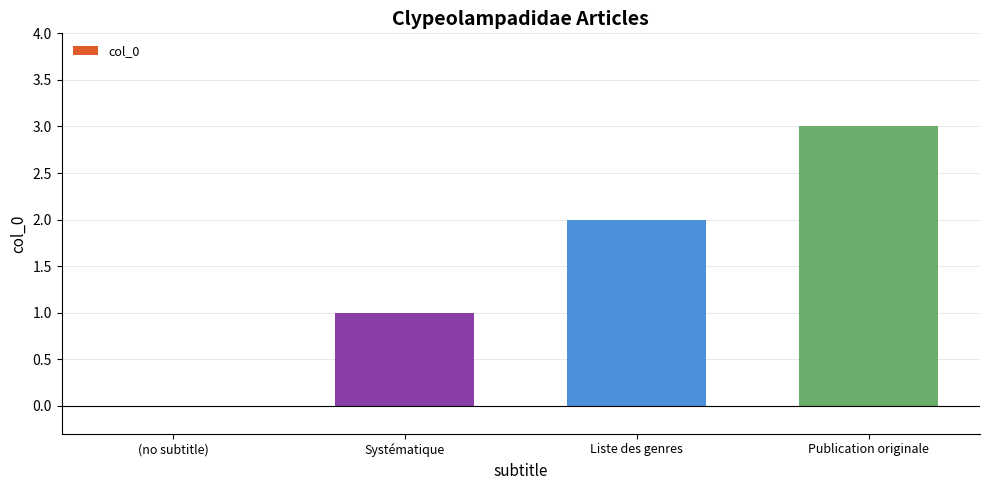

Reading left to right, list all the values displayed in this chart.

(no subtitle)=0	Systématique=1	Liste des genres=2	Publication originale=3